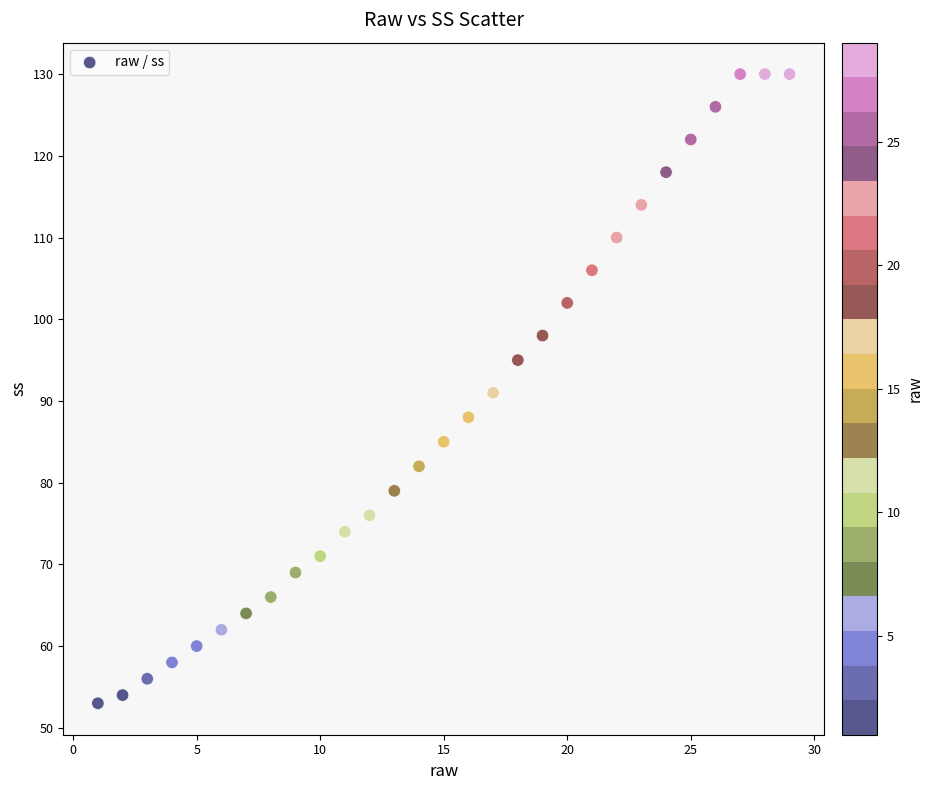

What is the range of X values (max minus min)?

28